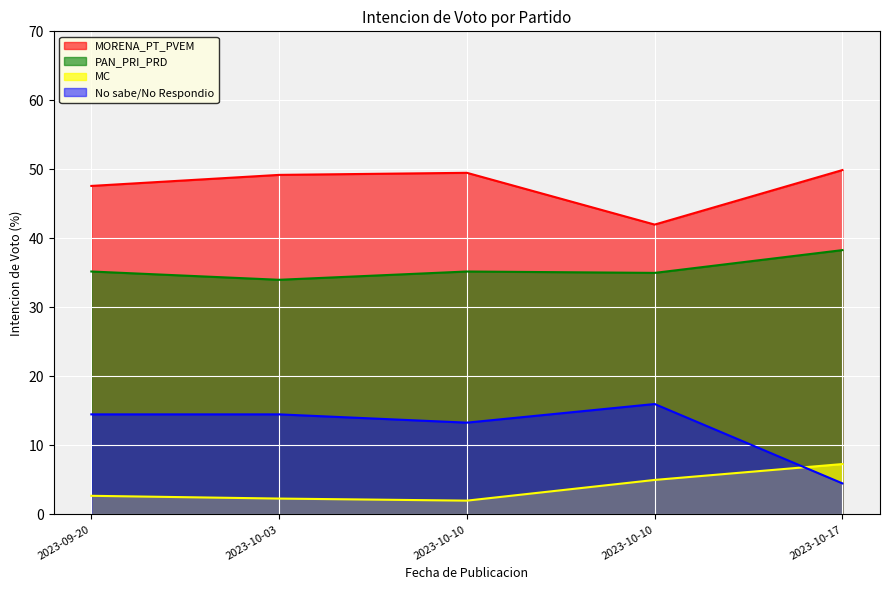

The value of MORENA_PT_PVEM at 2023-09-20 is 80.8. True or false?

False